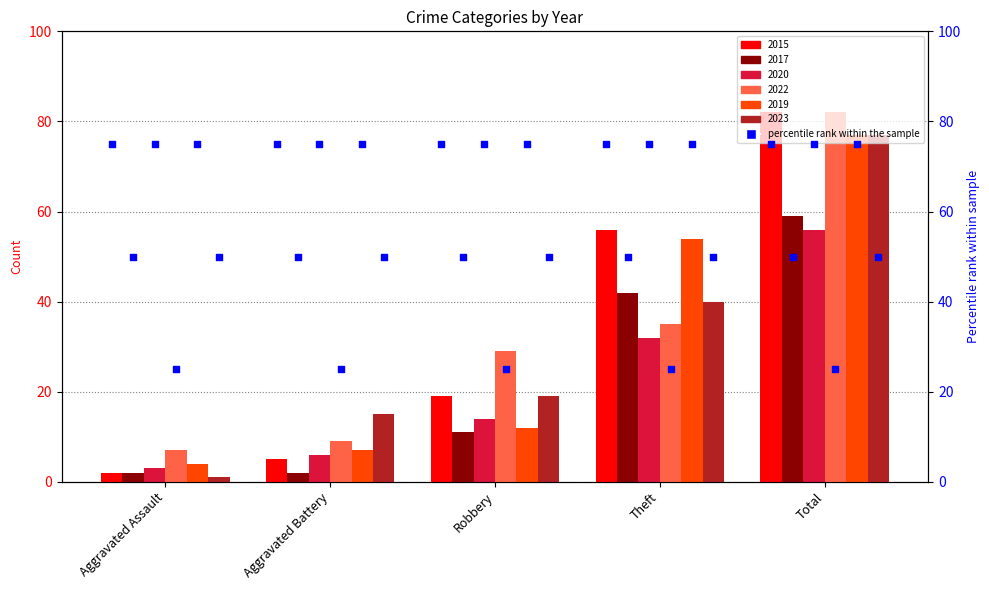

At how many categories does at least one series exceed 16?

3